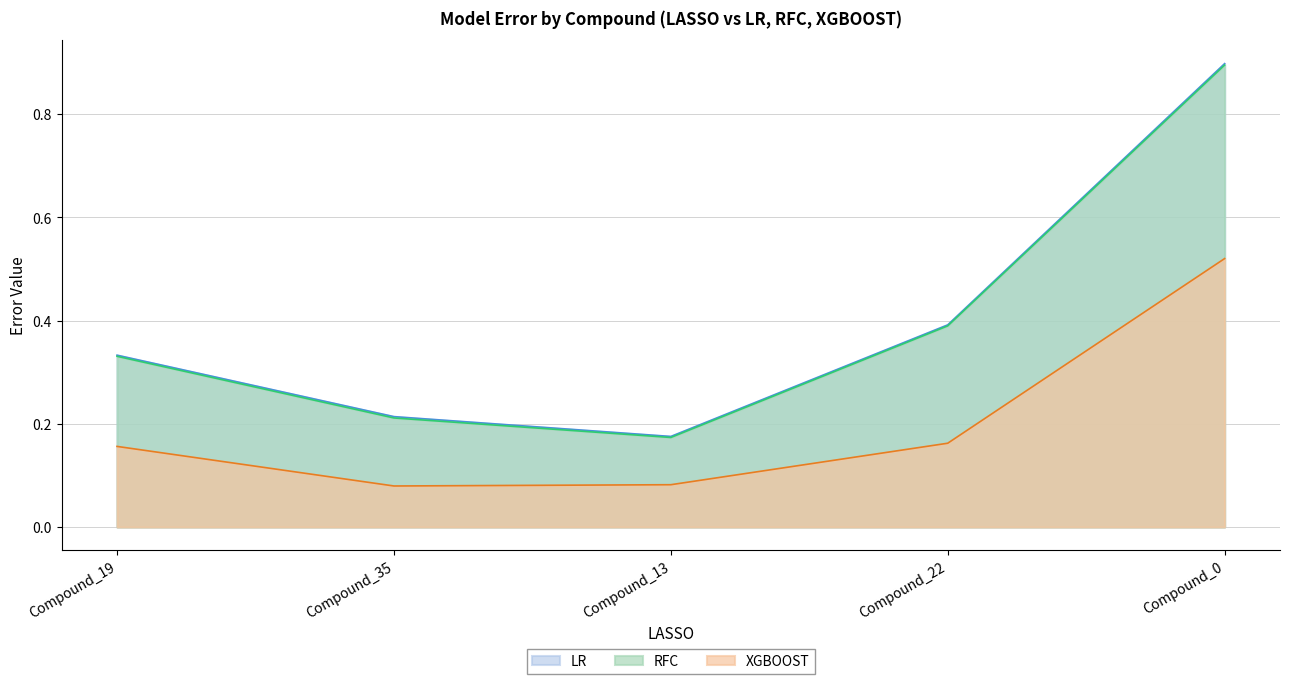

What is the maximum value for XGBOOST?

0.5